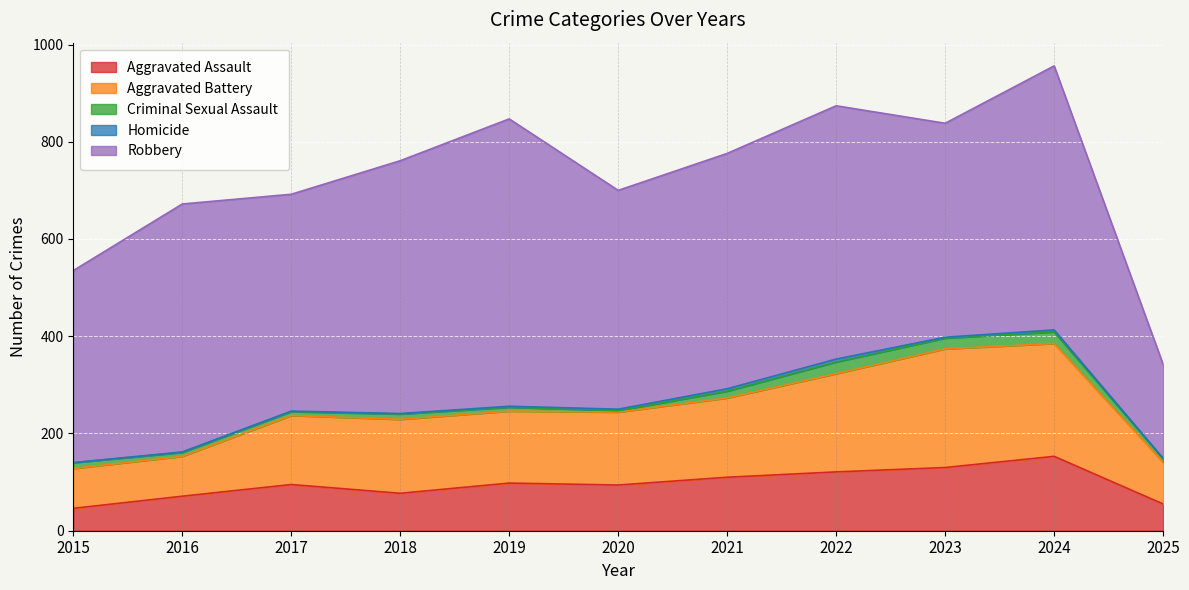

Where does the Homicide series first go above 2?

2020